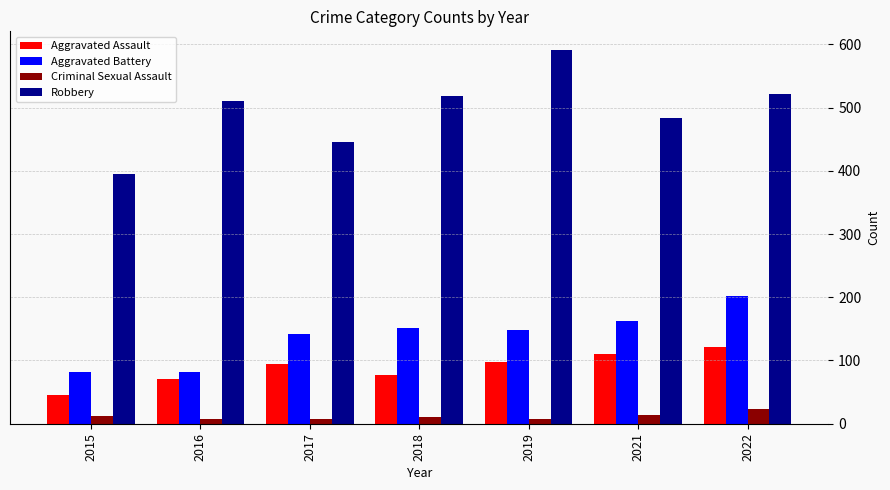

What is the approximate value of Aggravated Battery at 2021?

163